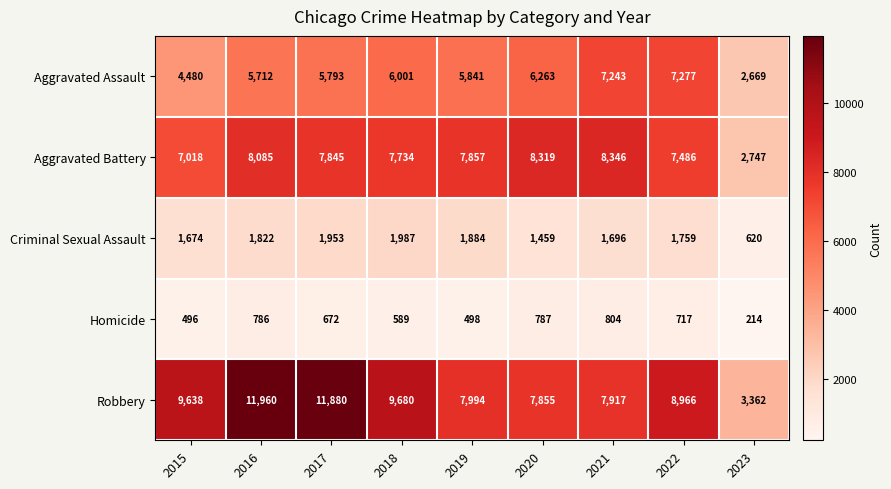

Which series has the widest spread of values?

Robbery